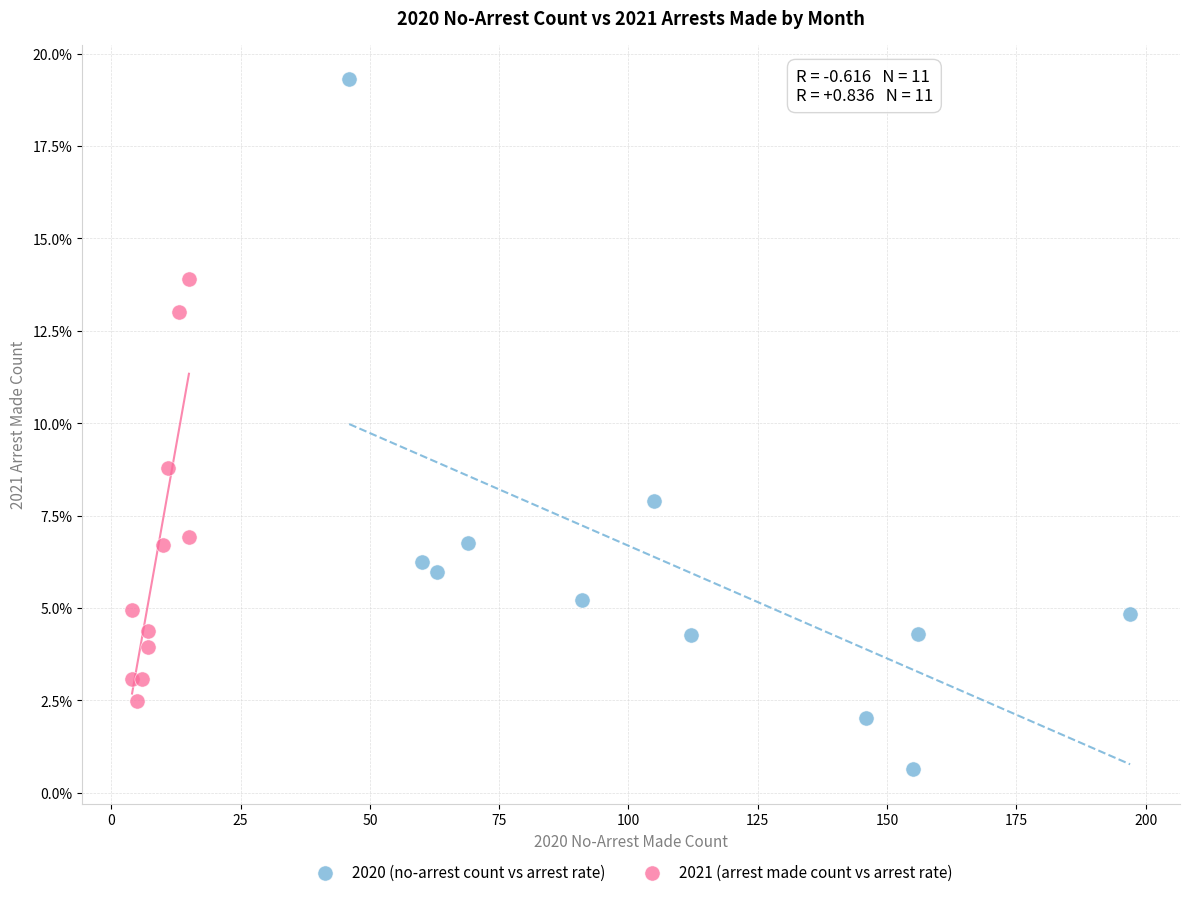

Which series reaches the maximum Y coordinate?

2020 (no-arrest count vs arrest rate)